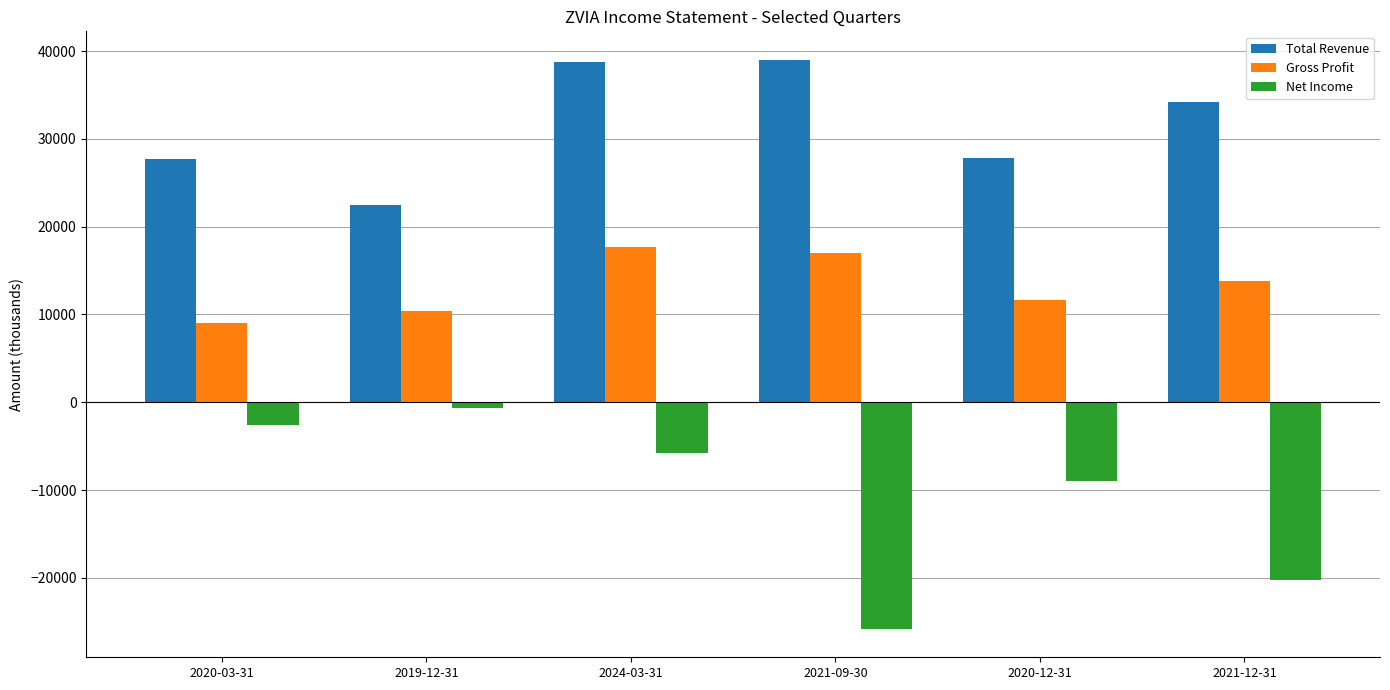

How many categories are shown in the chart?

6